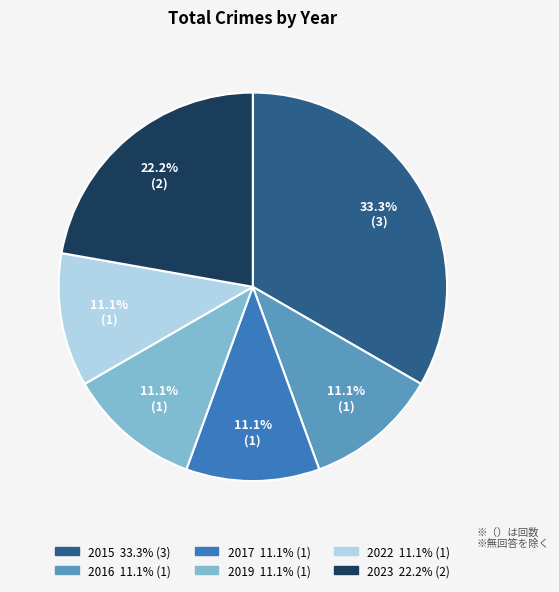

Which slice is the largest?

2015